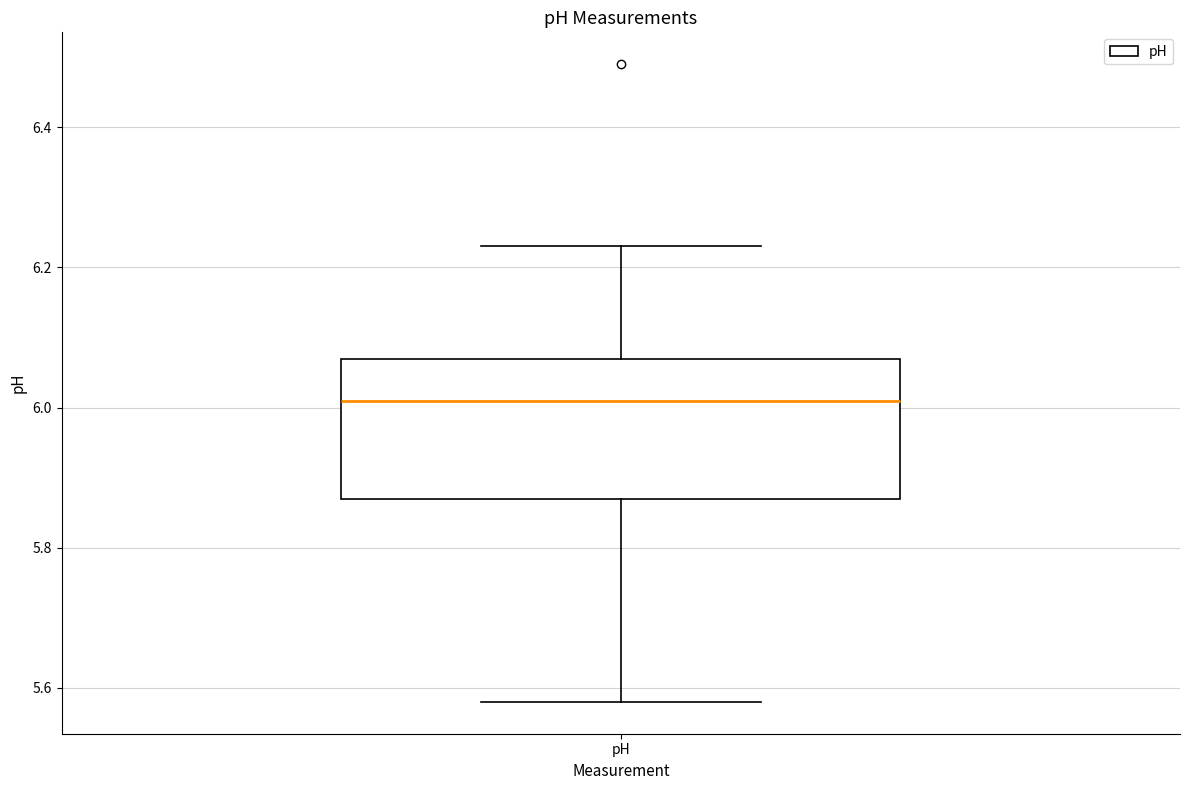

Where is the upper edge of the box for pH on the y-axis? The values are not printed on the chart, so give them approximately, as read against the axis.

6.08